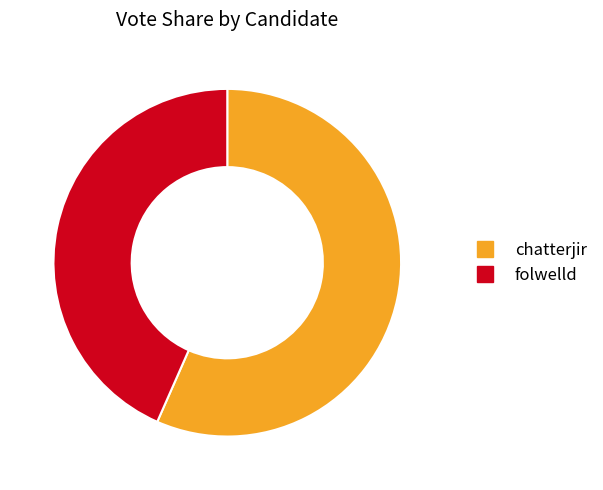

Between folwelld and chatterjir, which is larger?

chatterjir